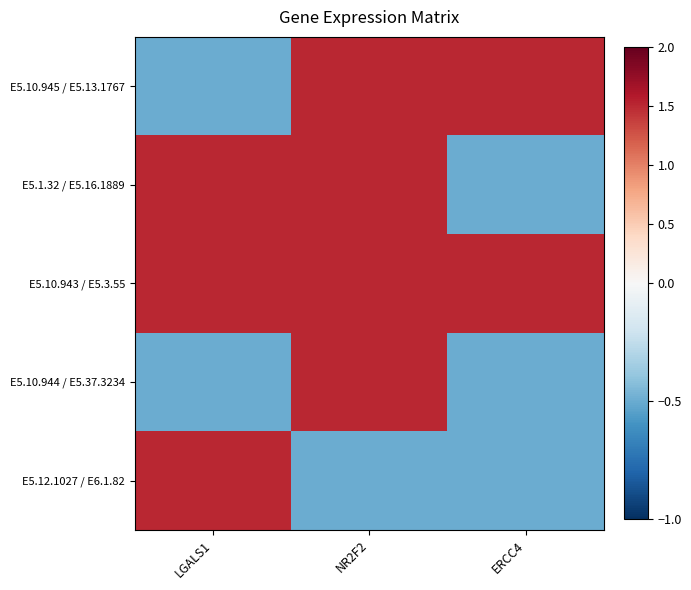

Between ERCC4 and LGALS1, which is larger?

ERCC4